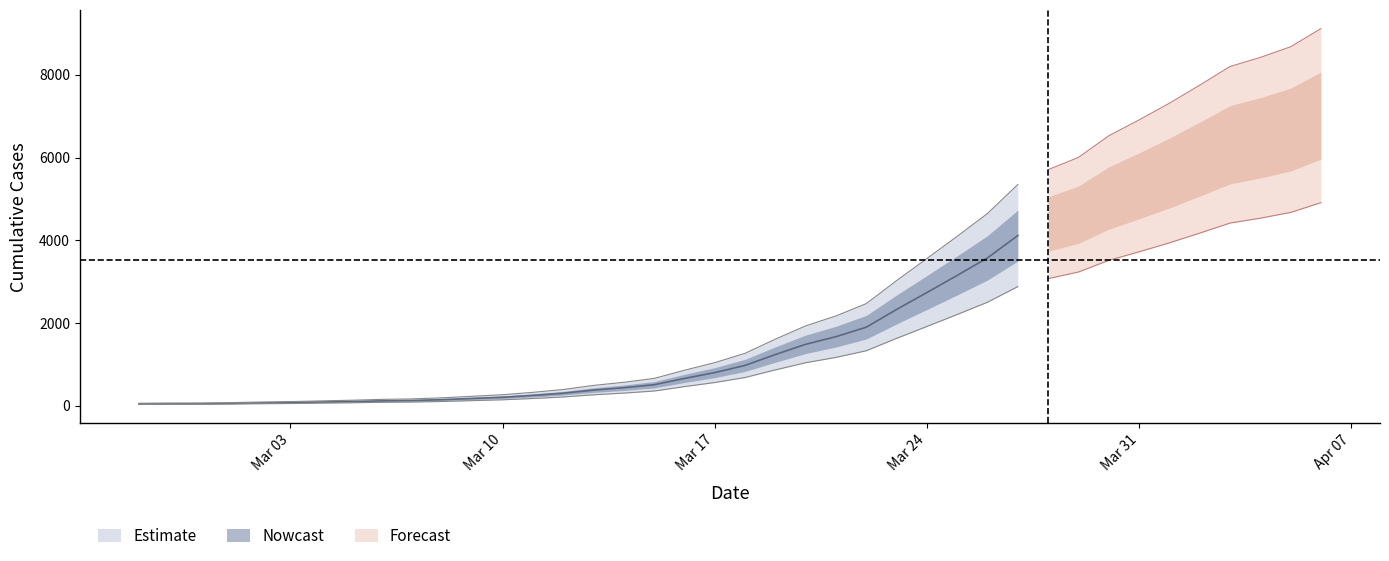

What is the difference between the values at 2020-04-01 and 2020-03-27?

1511